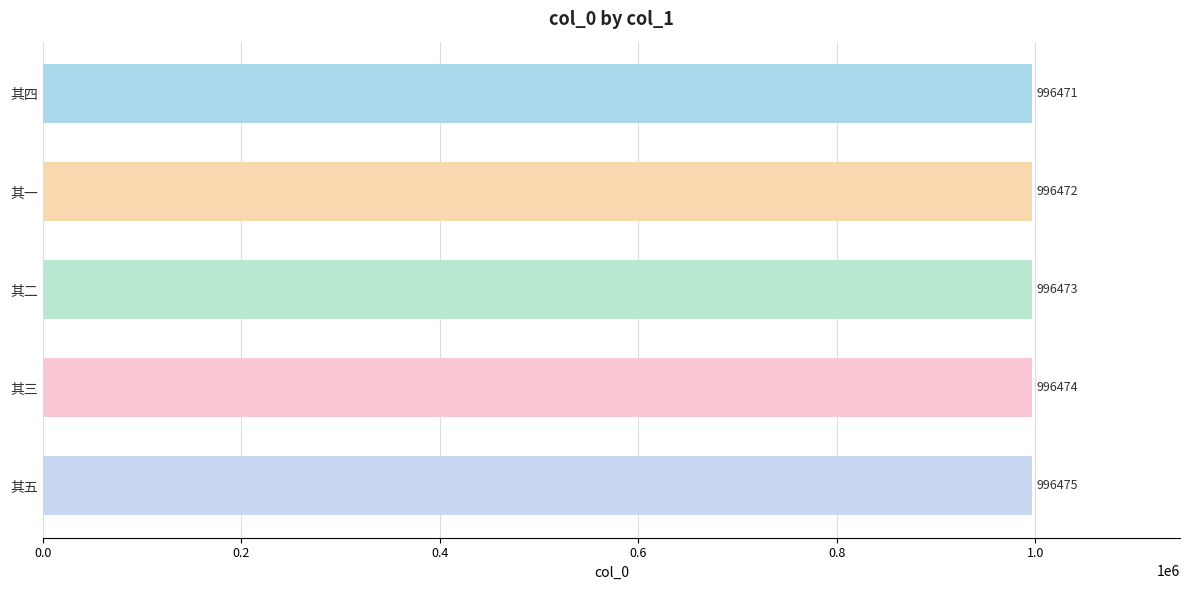

What is the sum of all values?

4982365